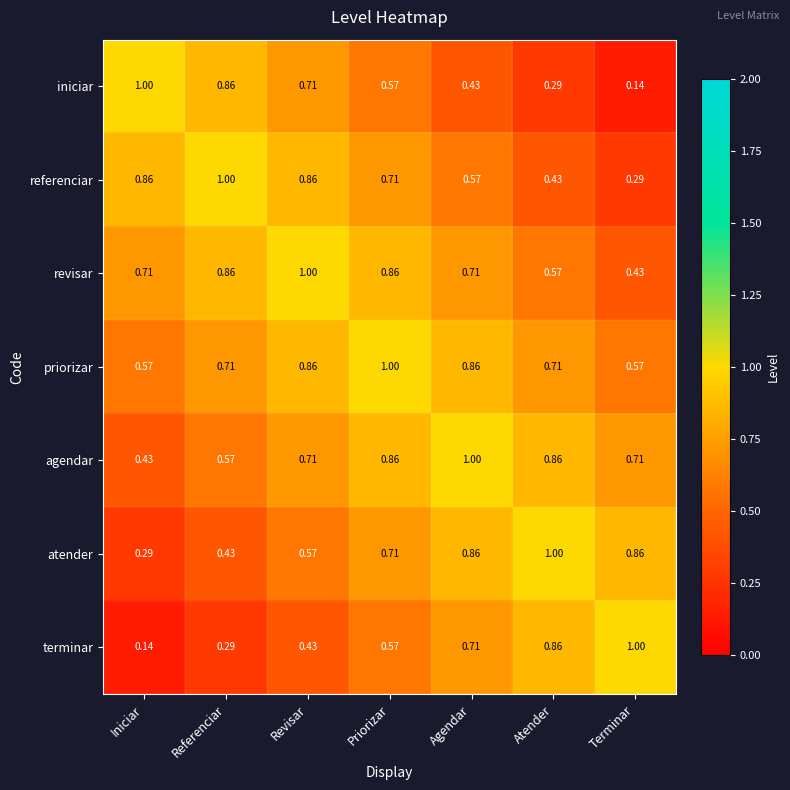

Rank the series at Terminar from highest to lowest value.

terminar, atender, agendar, priorizar, revisar, referenciar, iniciar